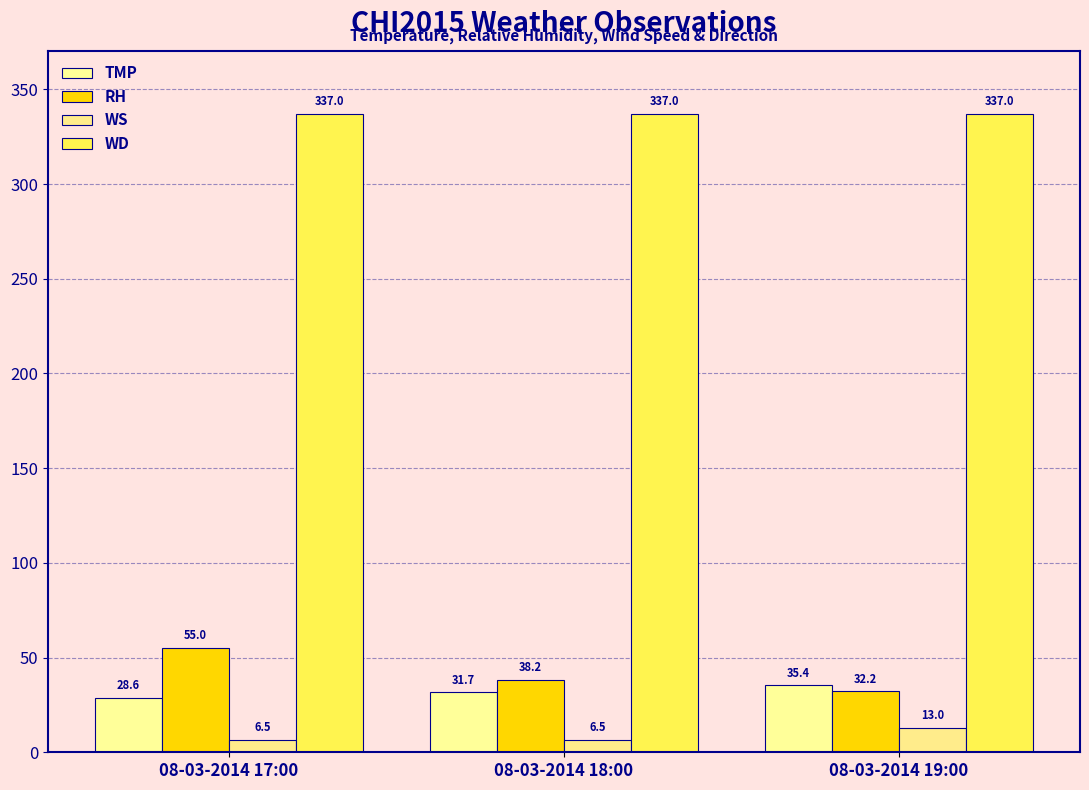

Reading left to right, what are all the values shown in this chart?

TMP: 28.6	31.7	35.4
RH: 55.0	38.2	32.2
WS: 6.5	6.5	13.0
WD: 337.0	337.0	337.0